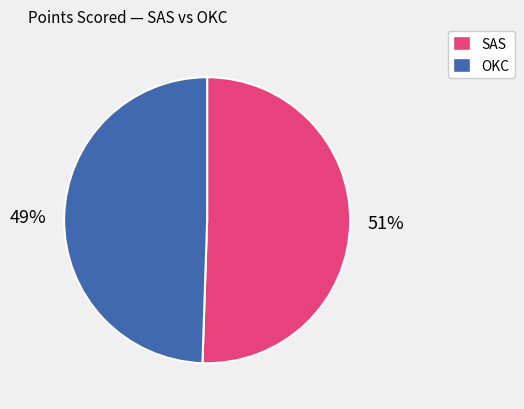

Does any single category account for the majority?

Yes